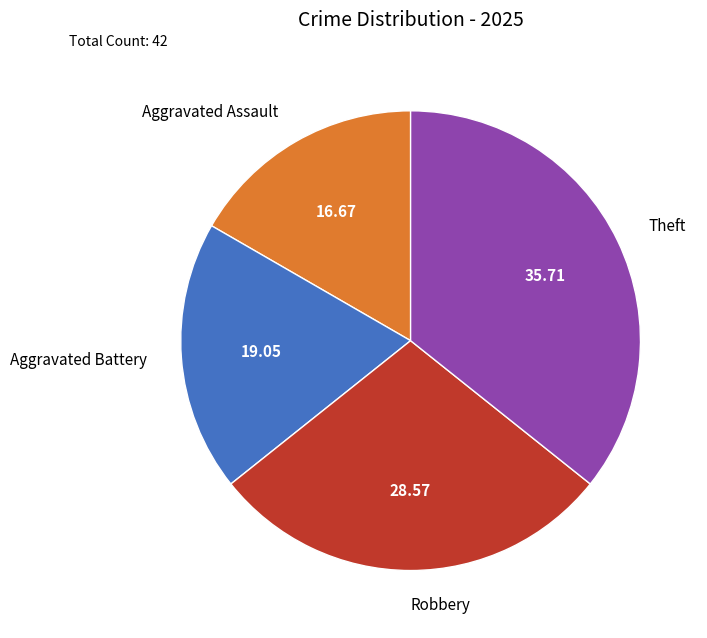

Which slice is the largest?

Theft